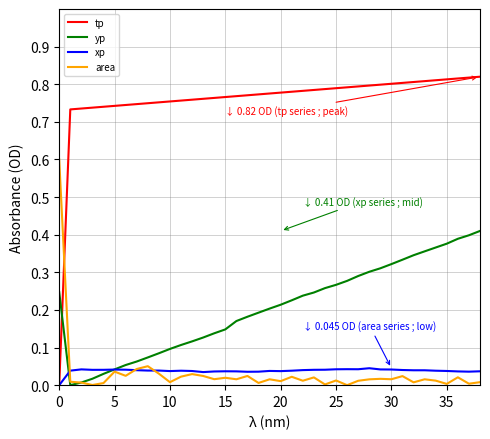

Which series has the largest total across all categories?

tp